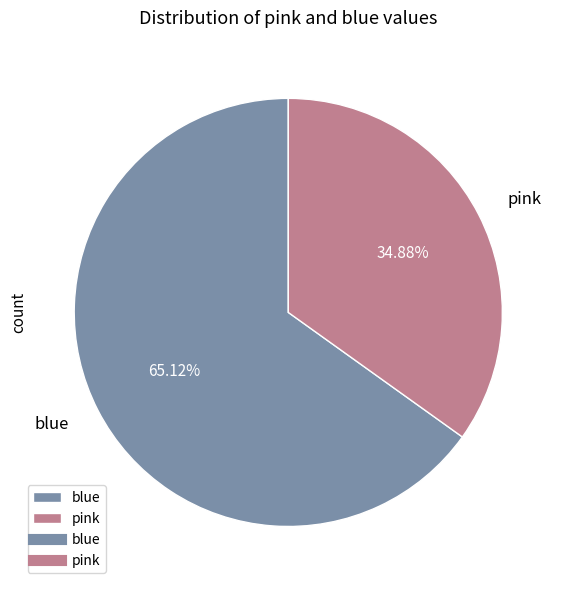

Rank the categories by value from highest to lowest.

blue, pink